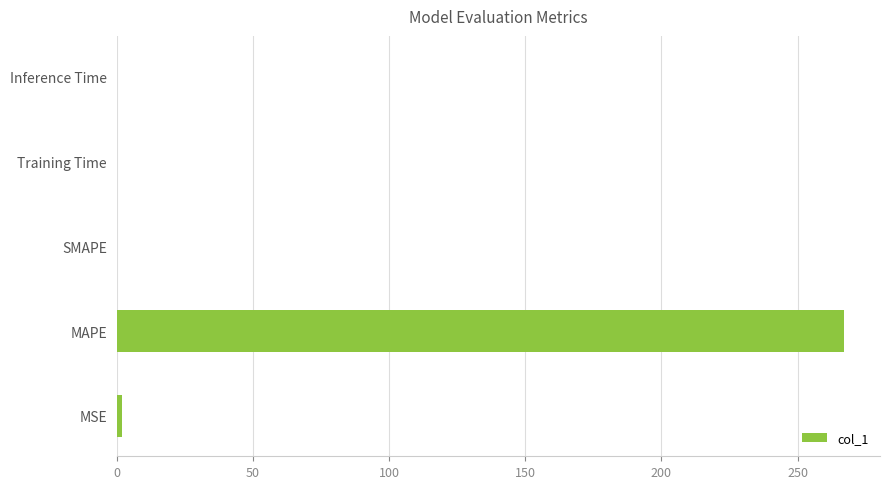

Between MAPE and MSE, which is larger?

MAPE